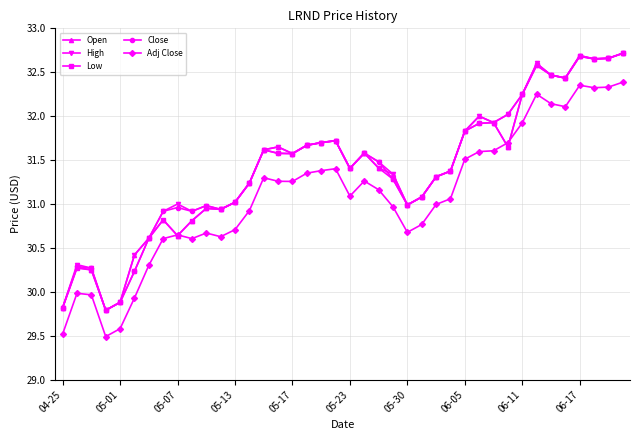

What is the minimum value for Close?

29.8